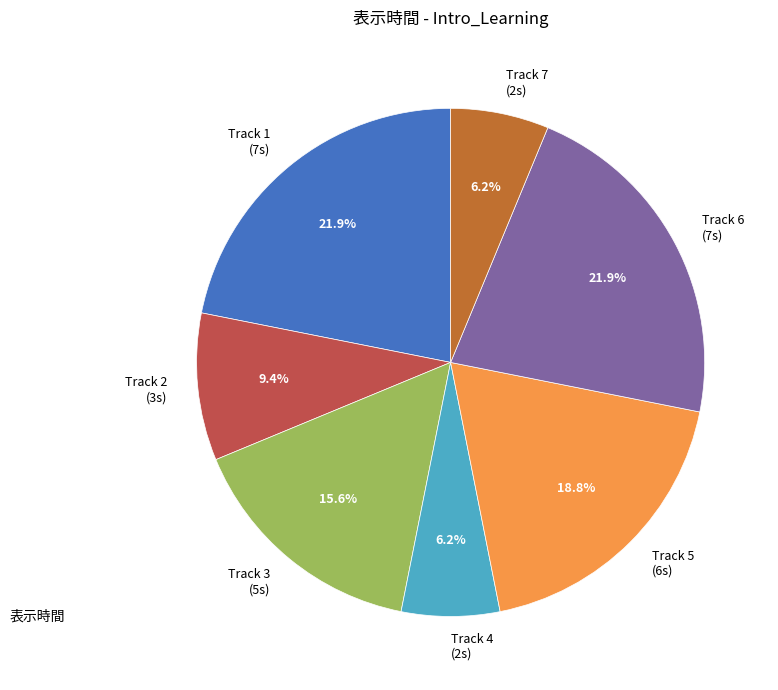

Is the sum of Track 5 (6s) and Track 3 (5s) greater than half?

No